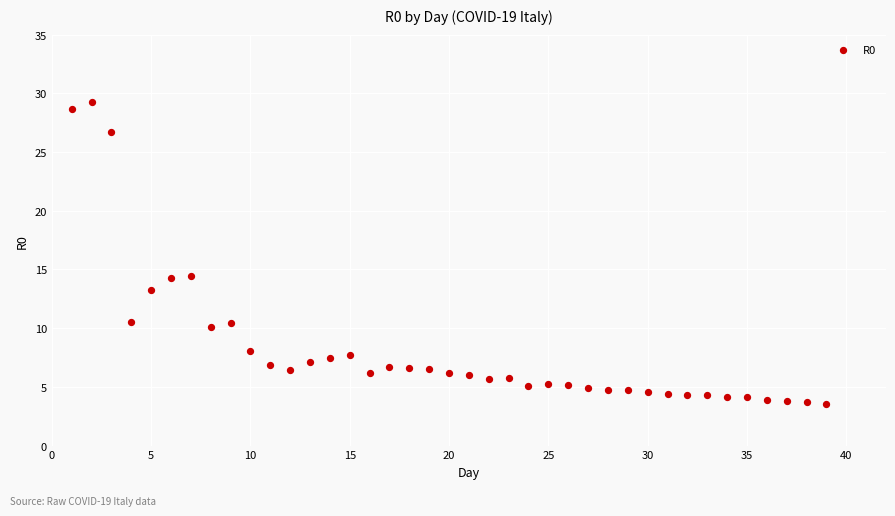

What is the range of Y values (max minus min)?

25.7